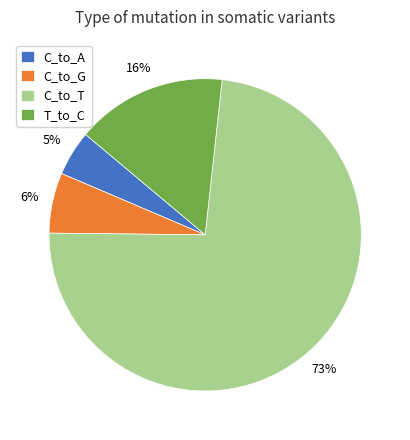

What is the majority slice?

C_to_T